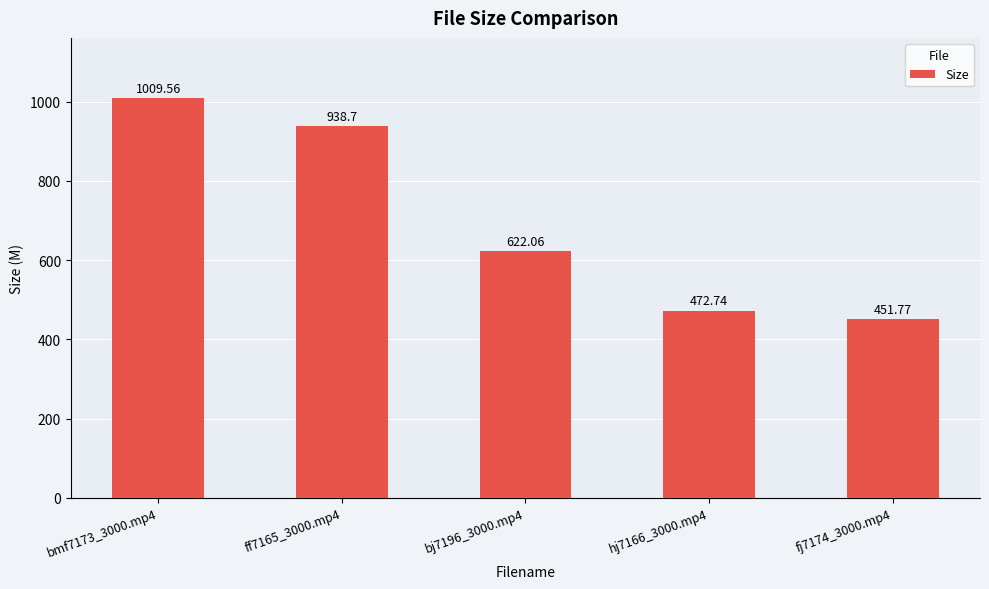

Read the value at fj7174_3000.mp4.

451.8